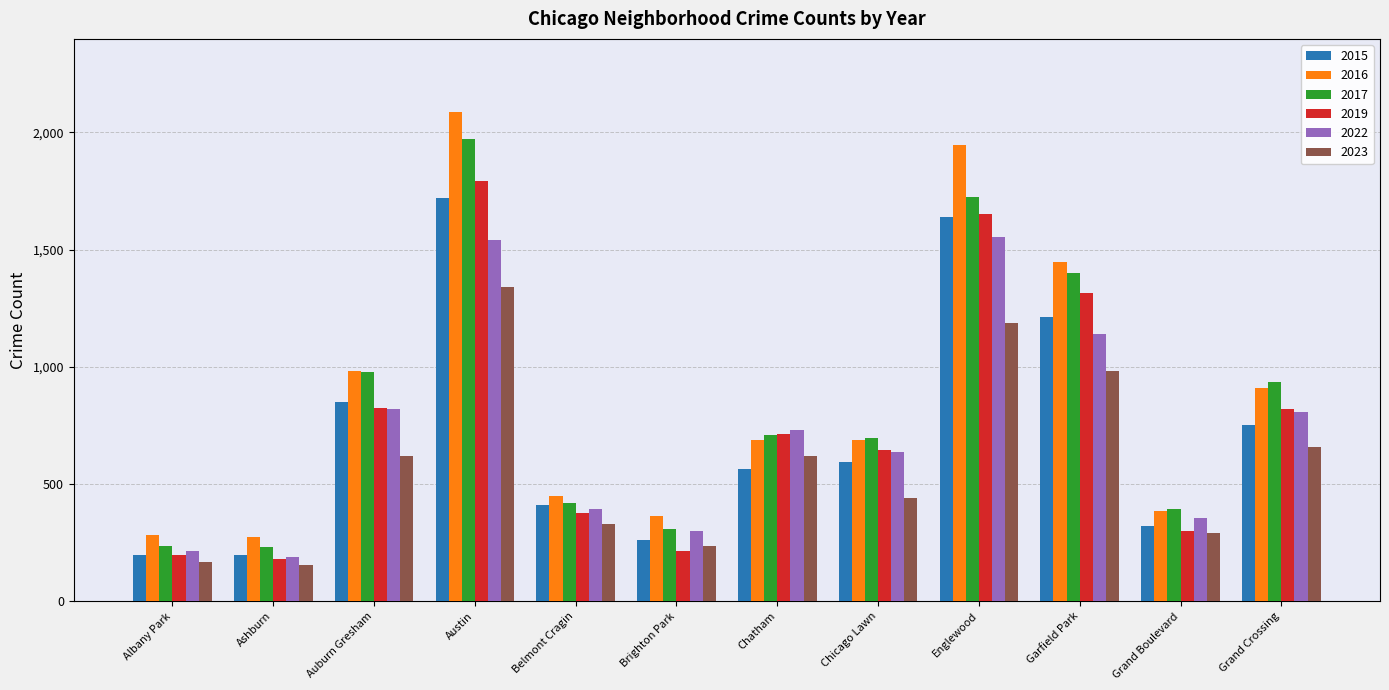

How many categories are shown in the chart?

12